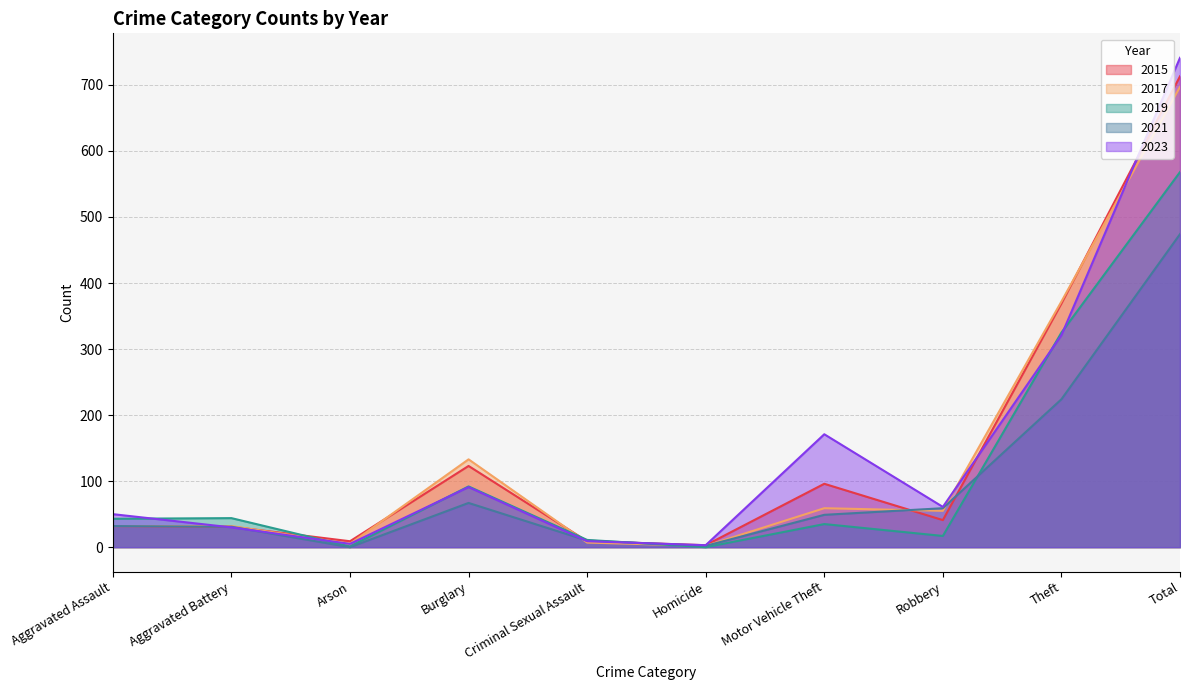

What is the approximate value of 2021 at Aggravated Assault, to the nearest 5?

30